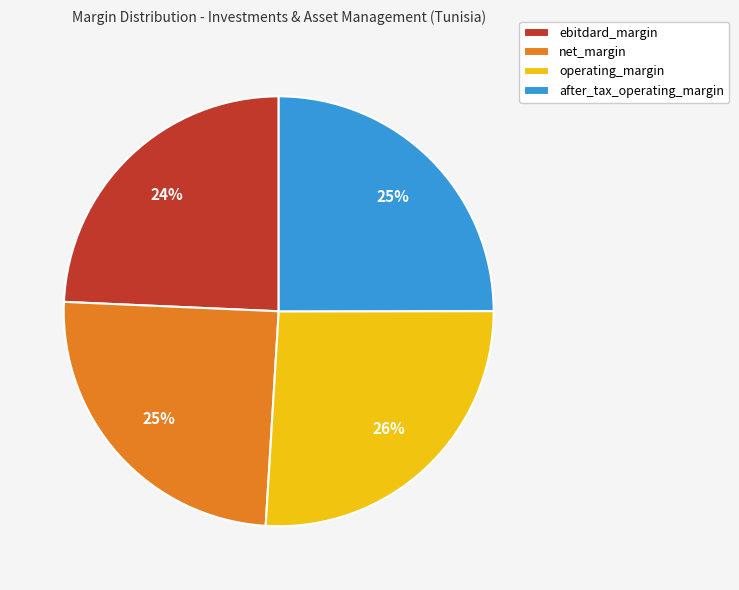

Which category has the biggest portion of the pie?

operating_margin